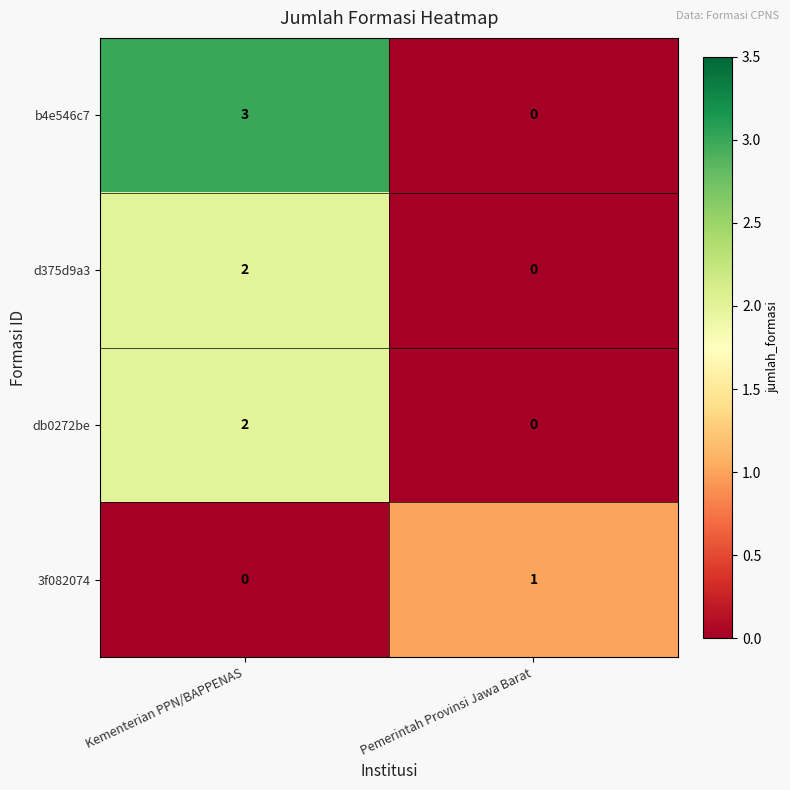

Which series has the largest total across all categories?

b4e546c7